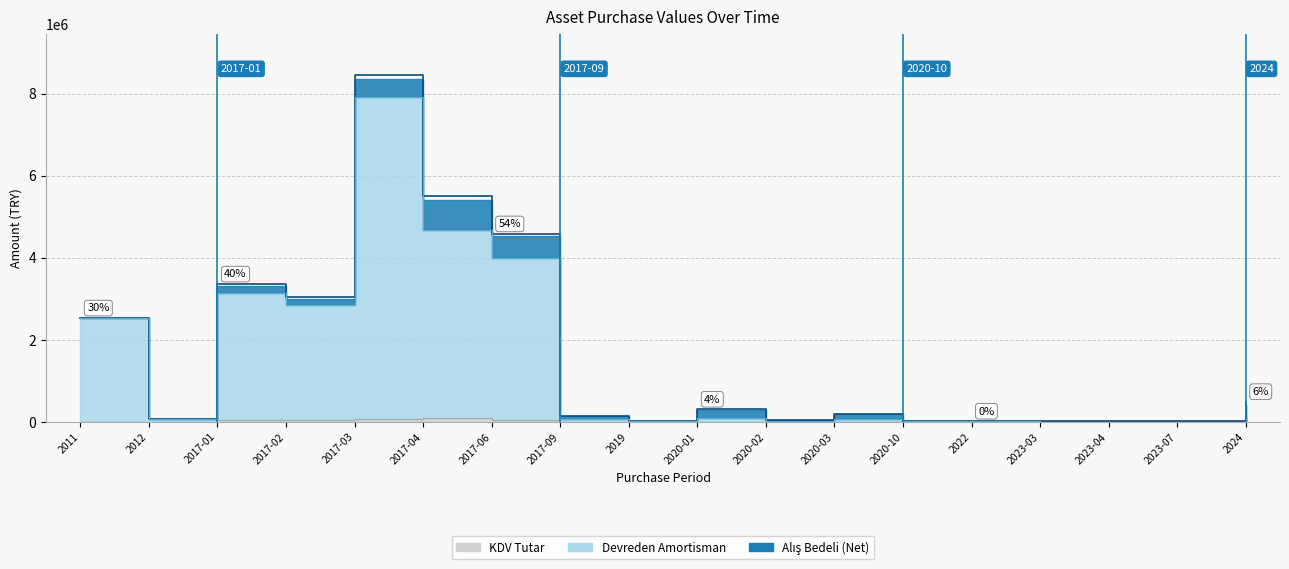

The value of KDV Tutar at 2020-02 is 900.0. True or false?

True